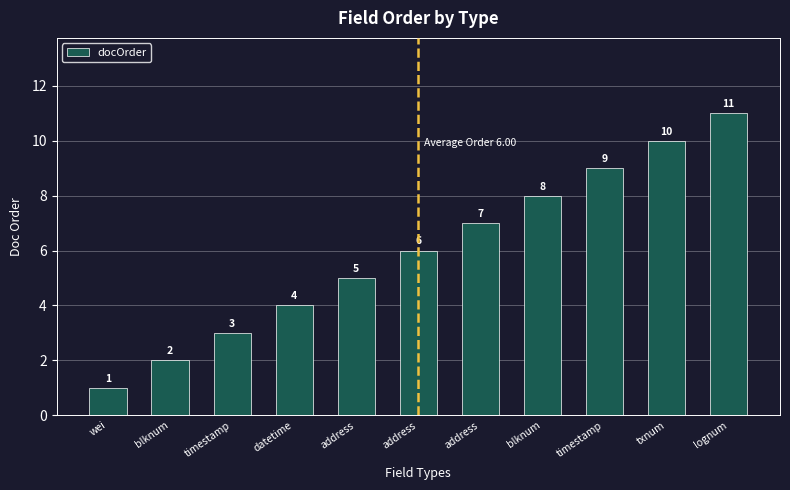

Rank the categories by value from highest to lowest.

lognum, txnum, timestamp, blknum, address, address, address, datetime, timestamp, blknum, wei